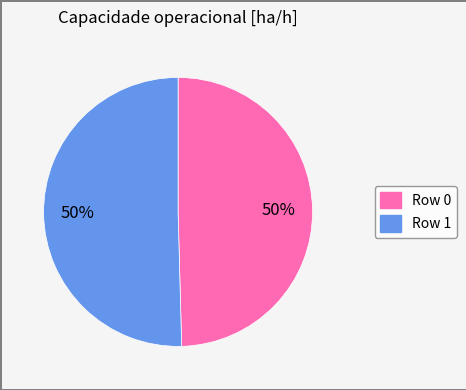

To the nearest percent, what is the average slice percentage?

50%